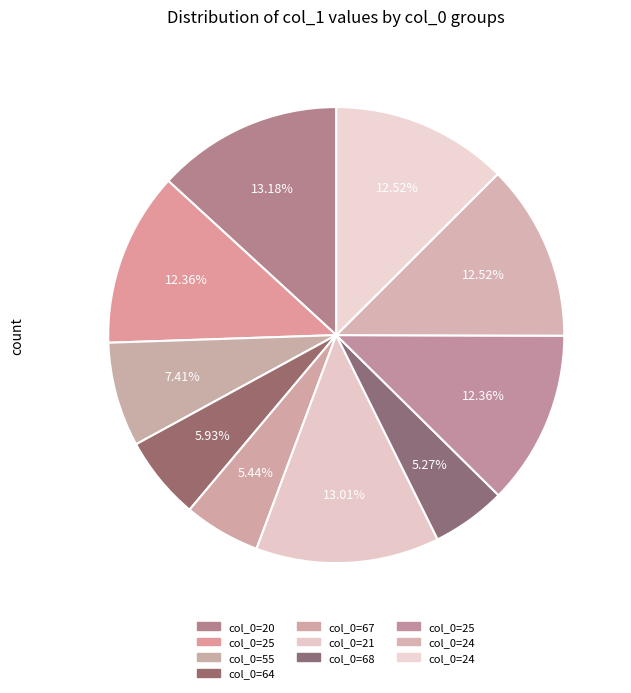

How many slices are in this pie chart?

10